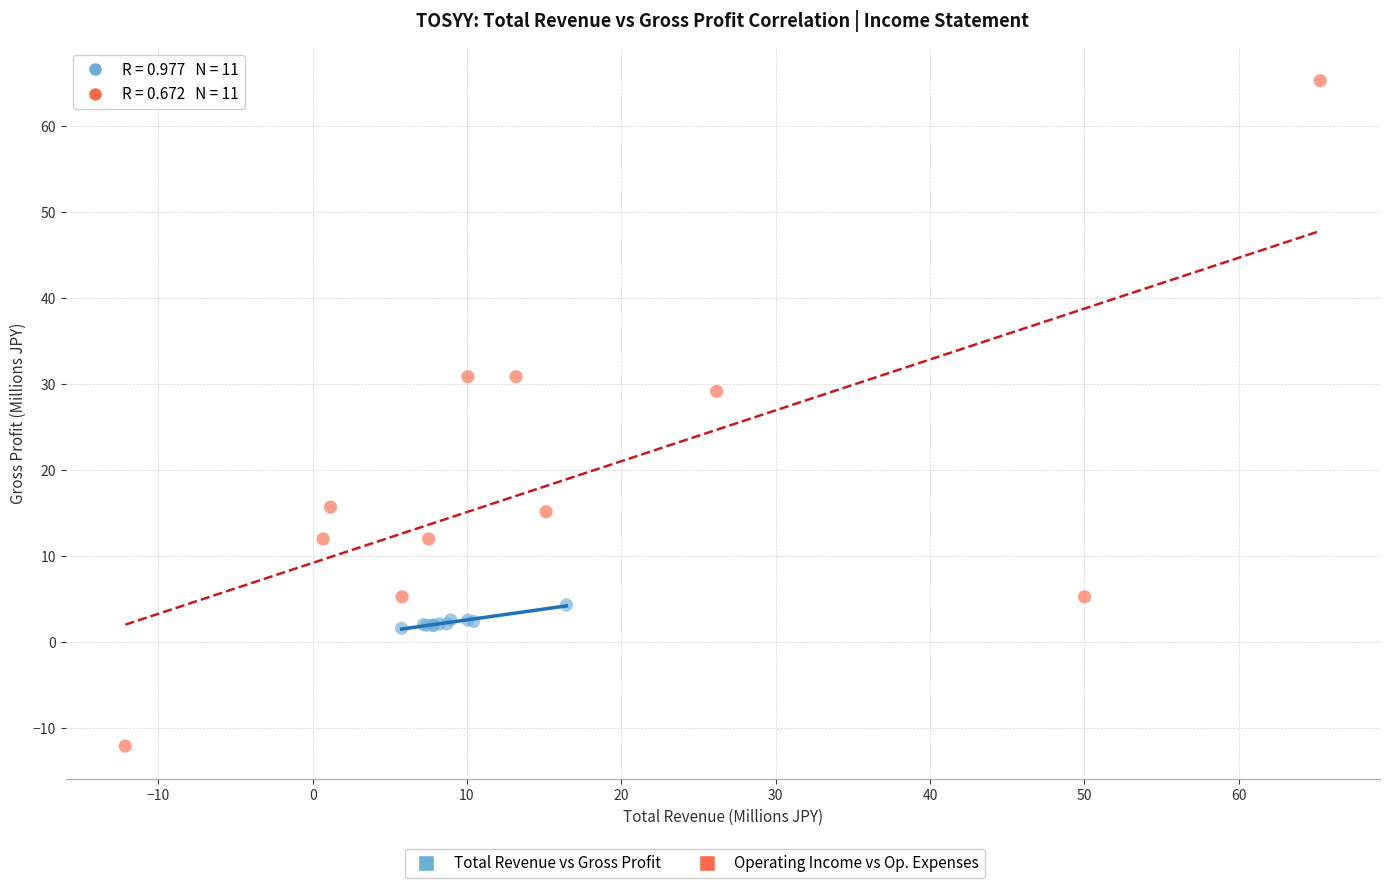

Which series reaches the maximum Y coordinate?

Operating Income vs Op. Expenses